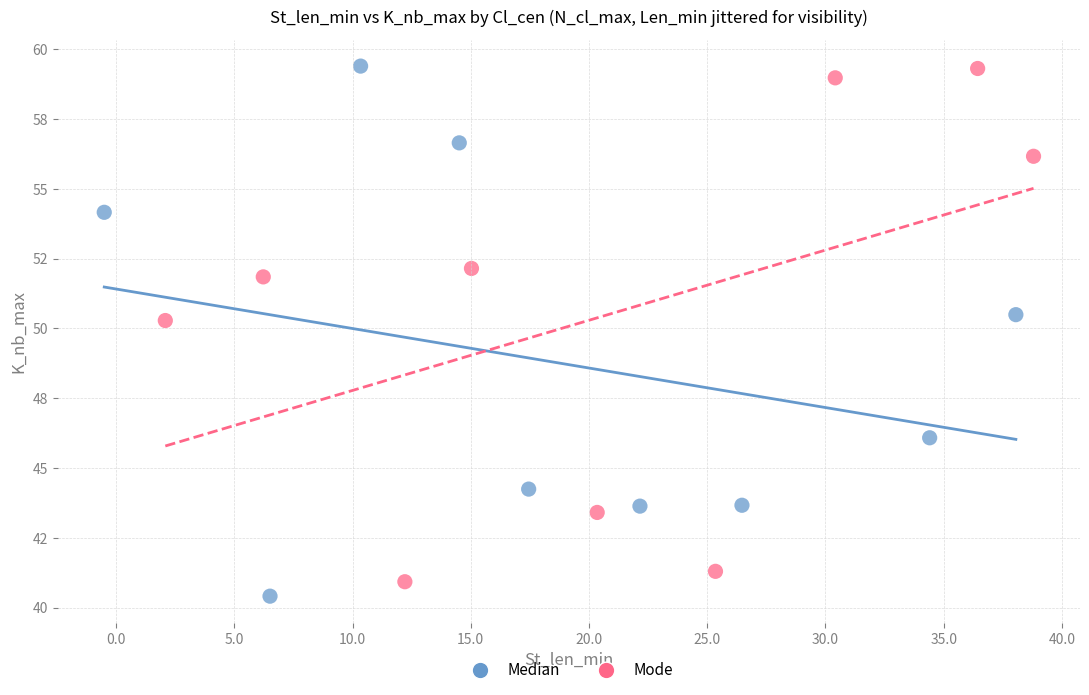

What are all the series names shown in the legend?

Median, Mode